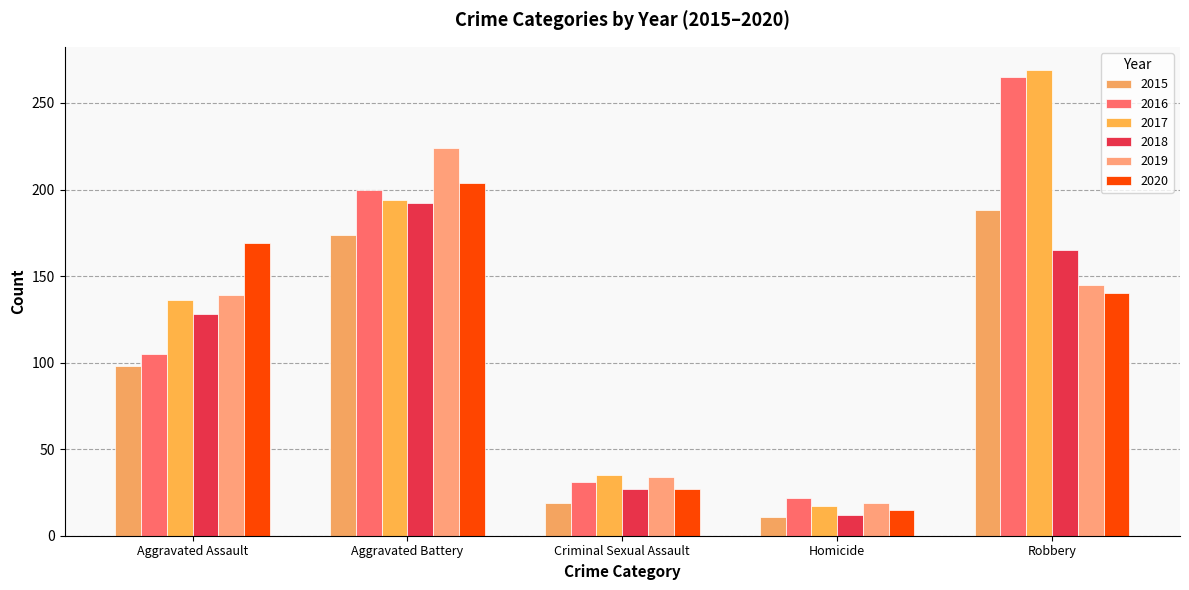

Reading left to right, transcribe all the data shown in this chart.

2015: Aggravated Assault=98	Aggravated Battery=174	Criminal Sexual Assault=19	Homicide=11	Robbery=188
2016: Aggravated Assault=105	Aggravated Battery=200	Criminal Sexual Assault=31	Homicide=22	Robbery=265
2017: Aggravated Assault=136	Aggravated Battery=194	Criminal Sexual Assault=35	Homicide=17	Robbery=269
2018: Aggravated Assault=128	Aggravated Battery=192	Criminal Sexual Assault=27	Homicide=12	Robbery=165
2019: Aggravated Assault=139	Aggravated Battery=224	Criminal Sexual Assault=34	Homicide=19	Robbery=145
2020: Aggravated Assault=169	Aggravated Battery=204	Criminal Sexual Assault=27	Homicide=15	Robbery=140